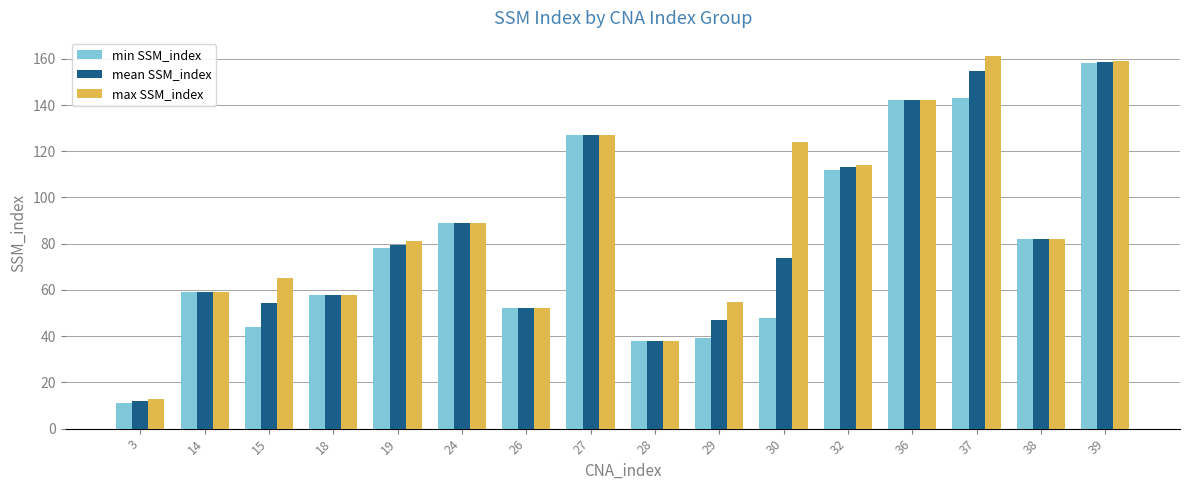

Are the bars horizontal?

No